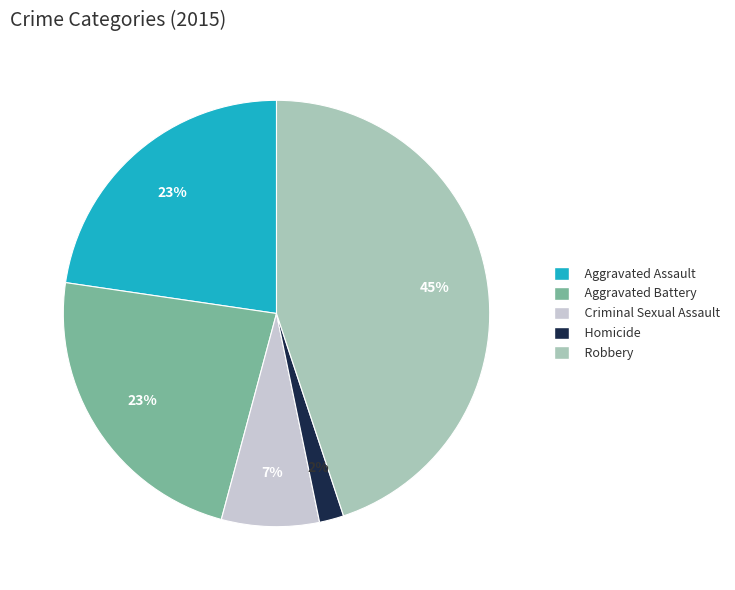

Which has a higher value, Robbery or Aggravated Assault?

Robbery